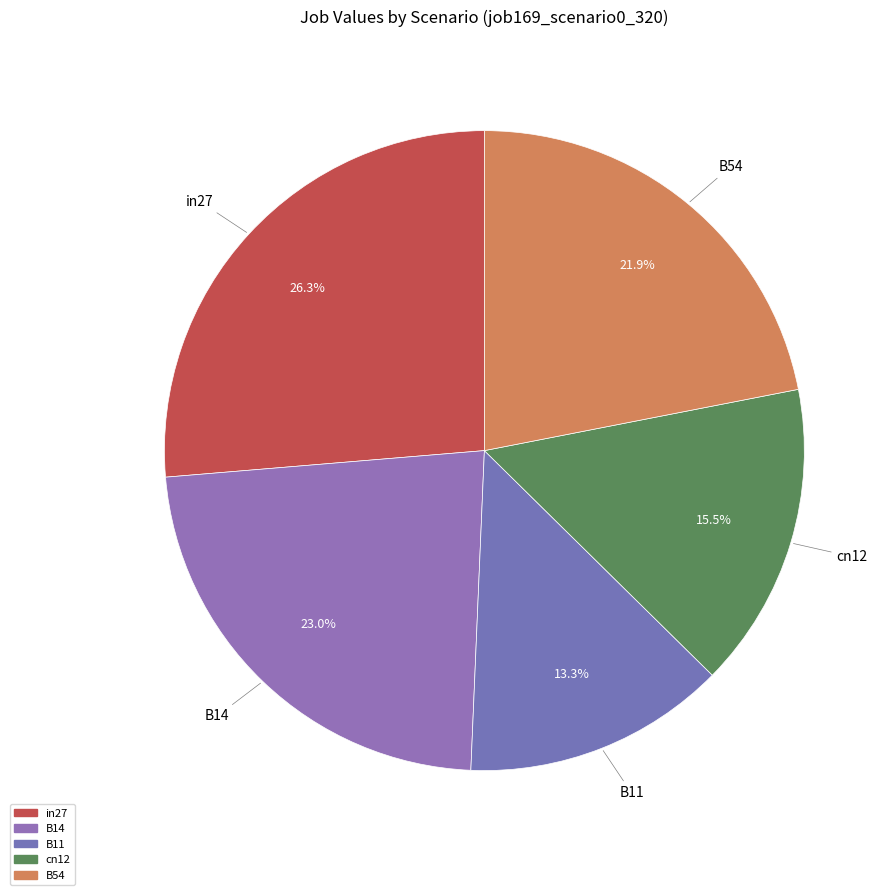

Count the number of slices in the pie.

5